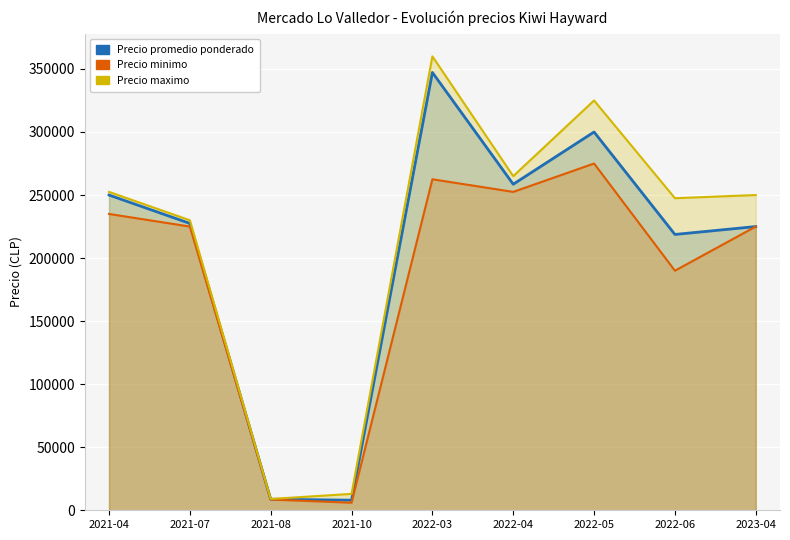

At how many categories does at least one series exceed 230129?

6